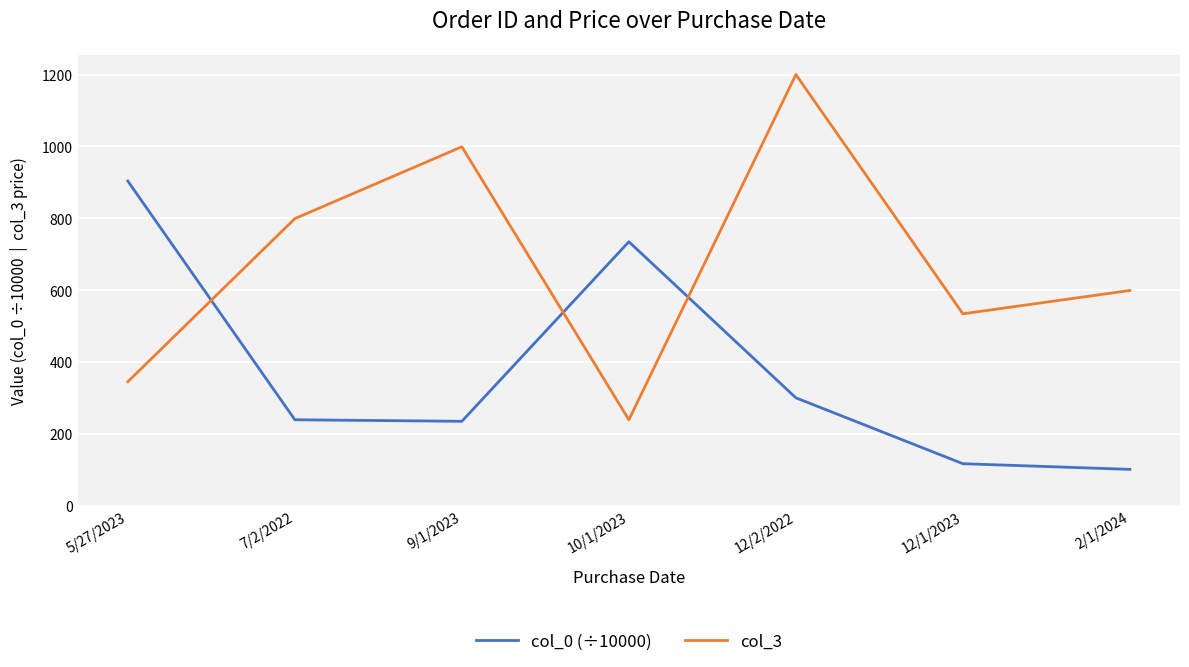

List the series in order of their peak value, lowest first.

col_0 (÷10000), col_3